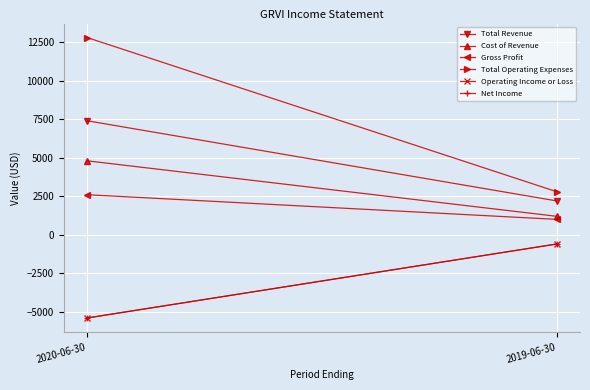

Between 2020-06-30 and 2019-06-30, which series saw the biggest shift?

Total Operating Expenses